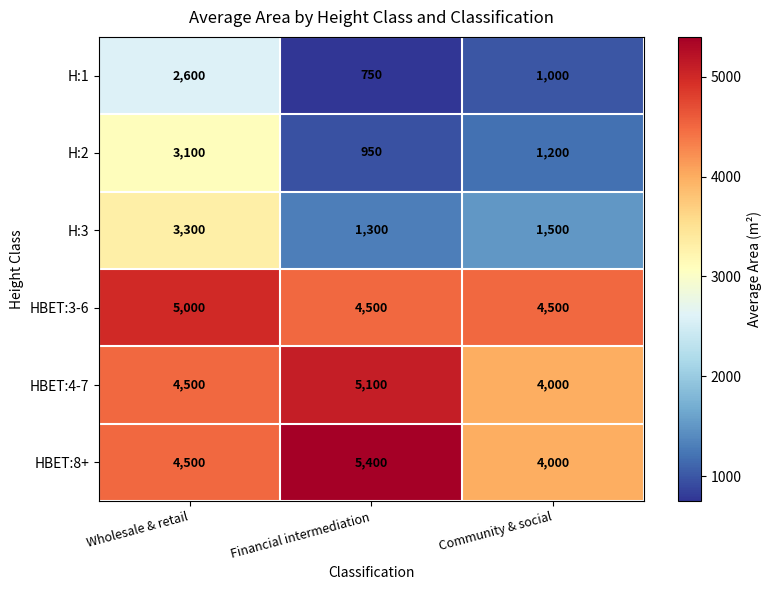

At which category is the sum across all series the highest?

Wholesale & retail